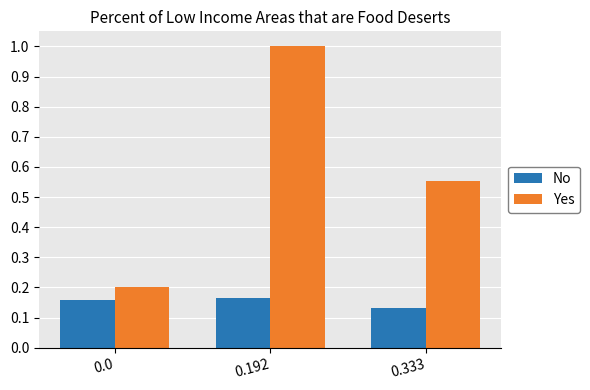

Rank the series by their maximum value, from lowest to highest.

No, Yes